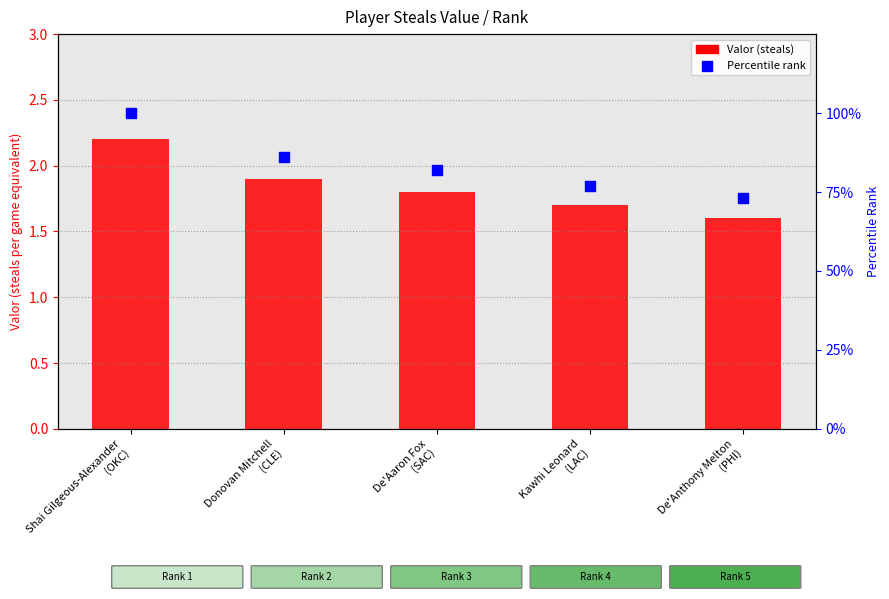

Which series reaches the maximum Y coordinate?

Percentile rank within sample